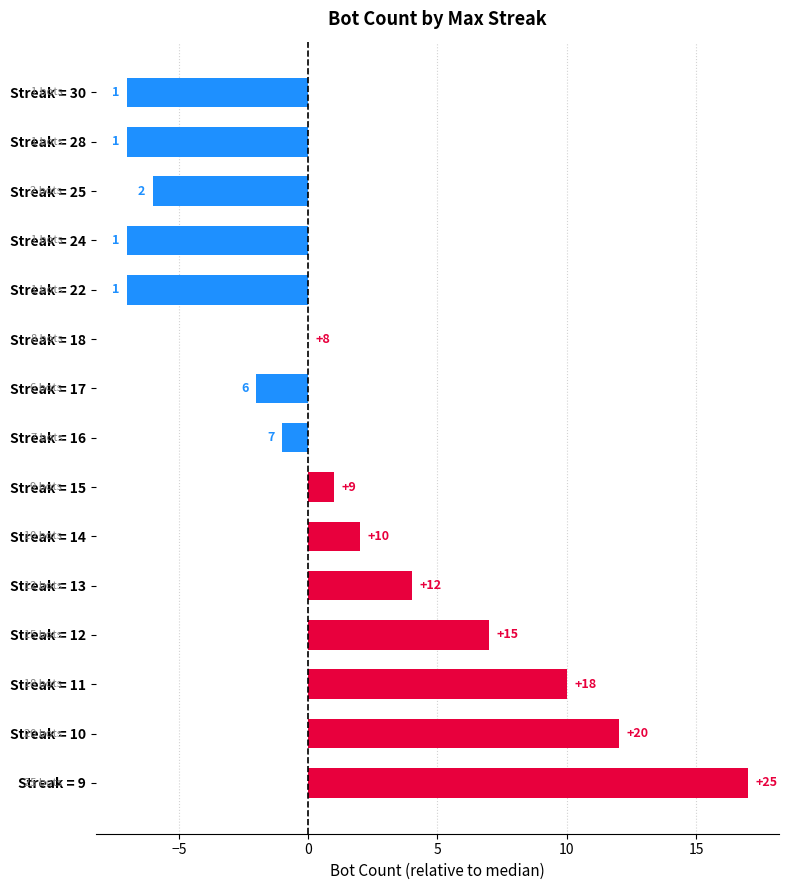

Reading top to bottom, extract all data points from this chart.

Streak = 30=-7	Streak = 28=-7	Streak = 25=-6	Streak = 24=-7	Streak = 22=-7	Streak = 18=0	Streak = 17=-2	Streak = 16=-1	Streak = 15=1	Streak = 14=2	Streak = 13=4	Streak = 12=7	Streak = 11=10	Streak = 10=12	Streak = 9=17